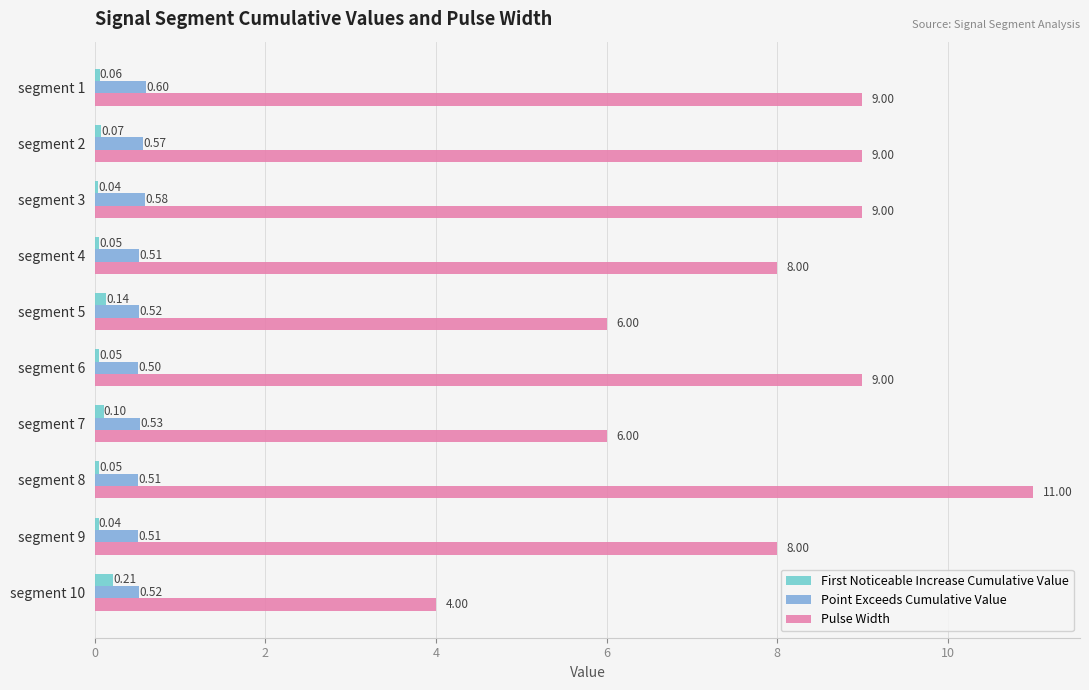

Rank the series by their maximum value, from highest to lowest.

Pulse Width, Point Exceeds Cumulative Value, First Noticeable Increase Cumulative Value